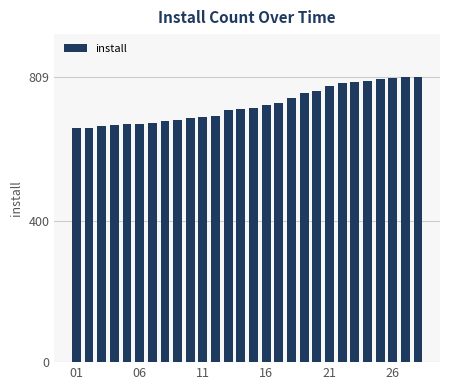

What is the sum of all values?

20445